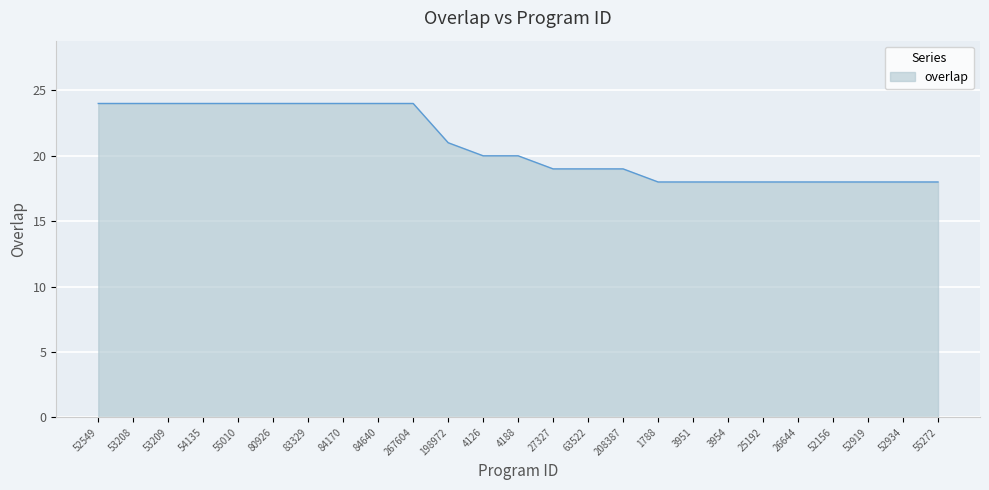

What position from the right is 1788?

9